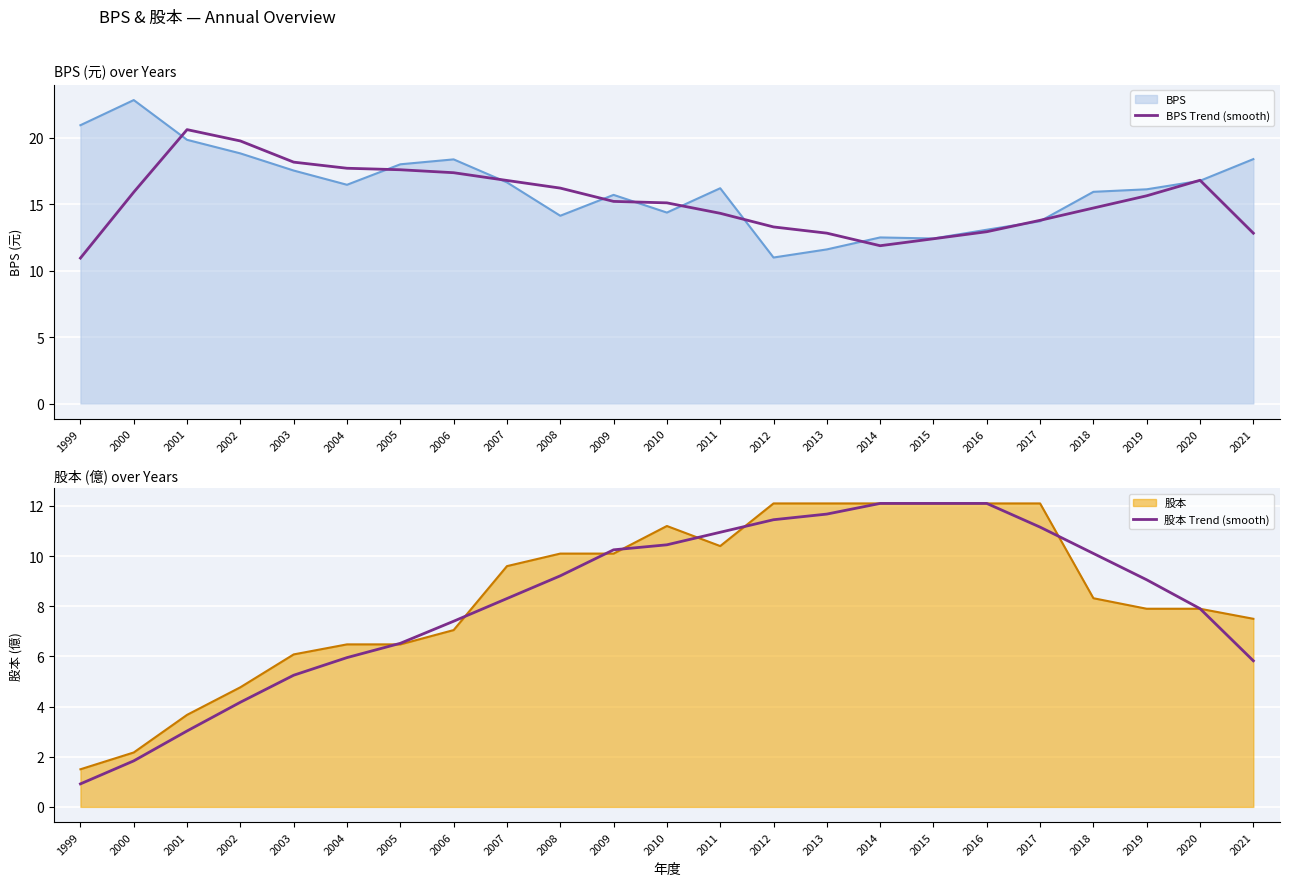

At how many categories does at least one series exceed 16?

9